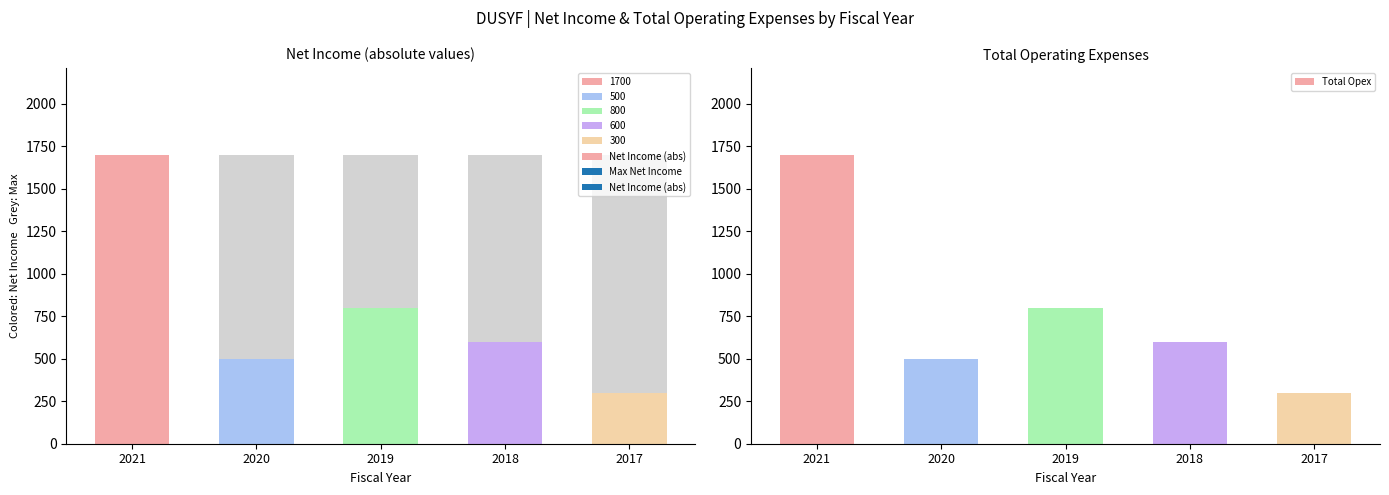

How many data points in Total Opex are less than 600?

2